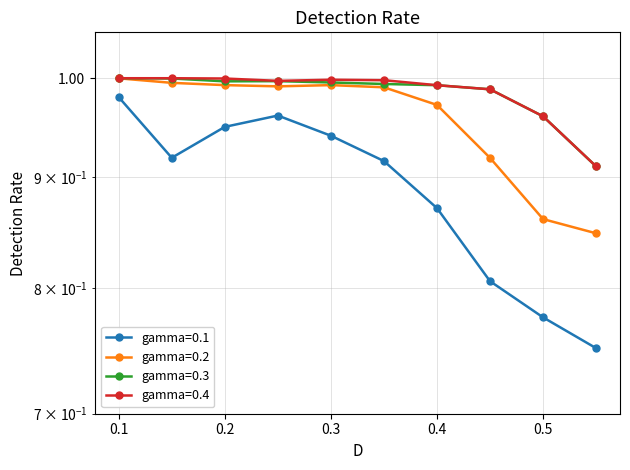

What position from the right is 0.2?

8